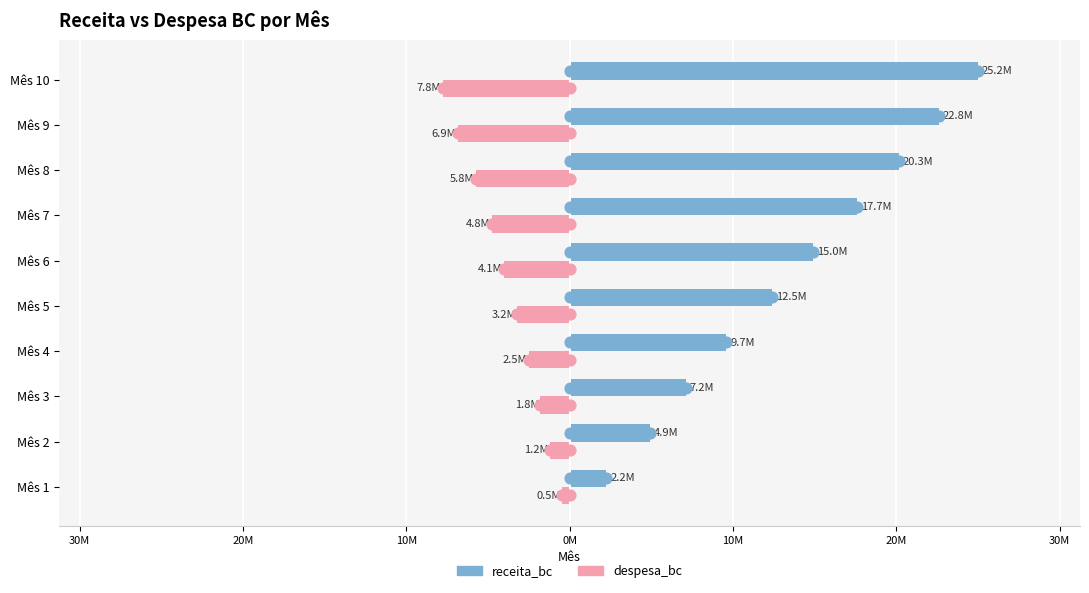

At how many categories does at least one series exceed 5843194?

8